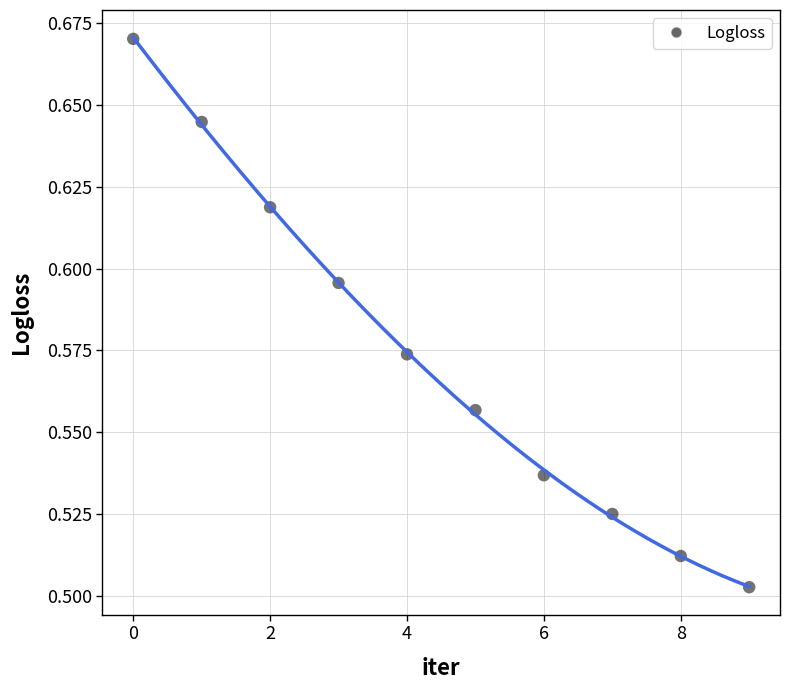

How many points are shown in the scatter plot?

10